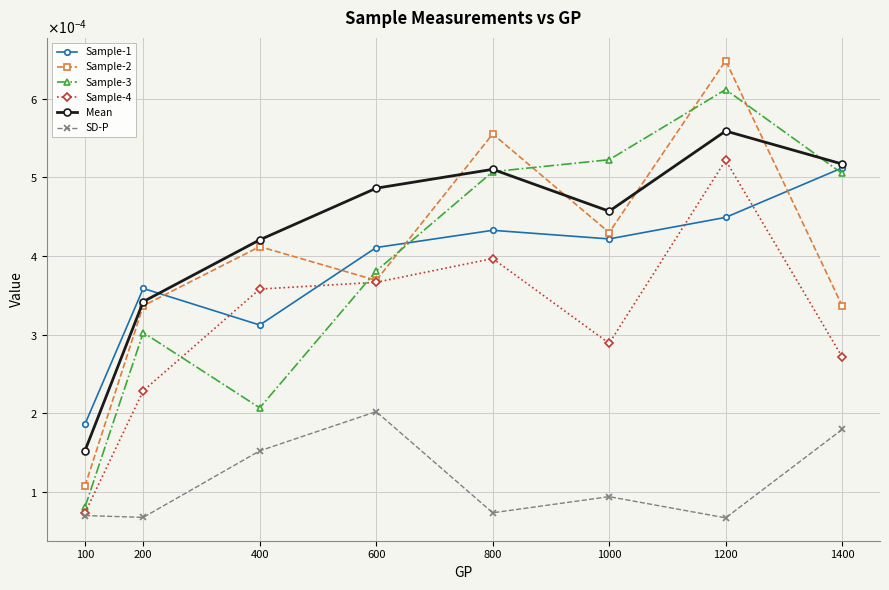

Is it true that SD-P equals 0.0 at 400?

True